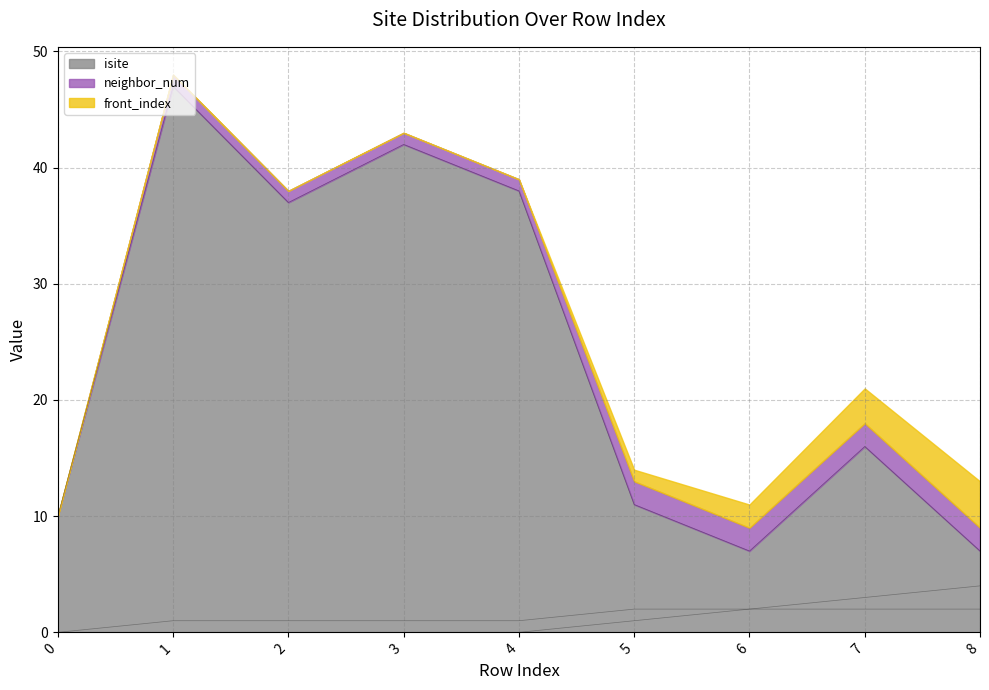

Which category has the highest value in the isite series?

1